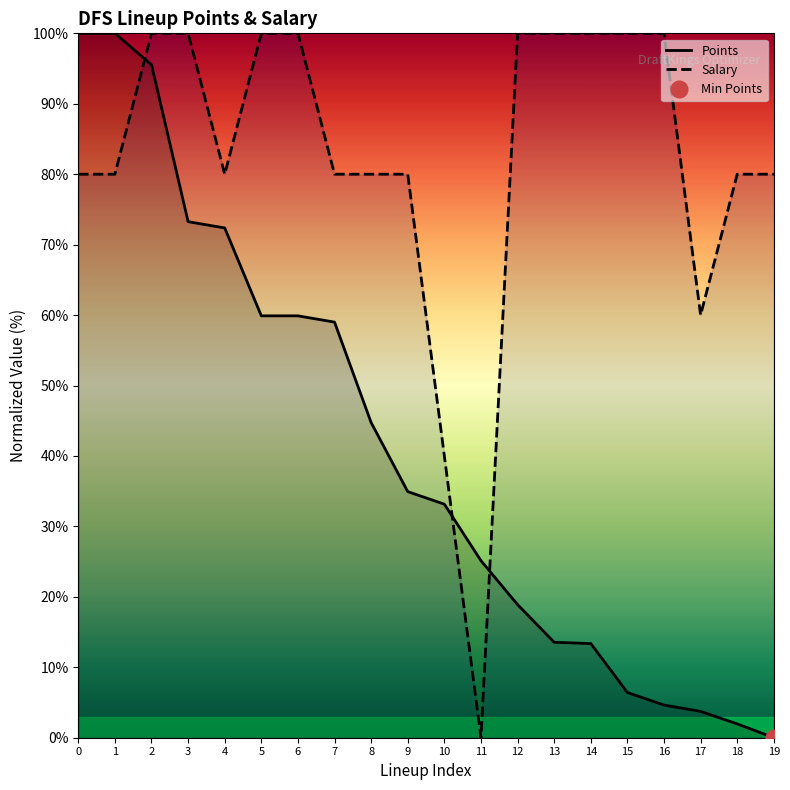

Which series has the widest spread of values?

Points